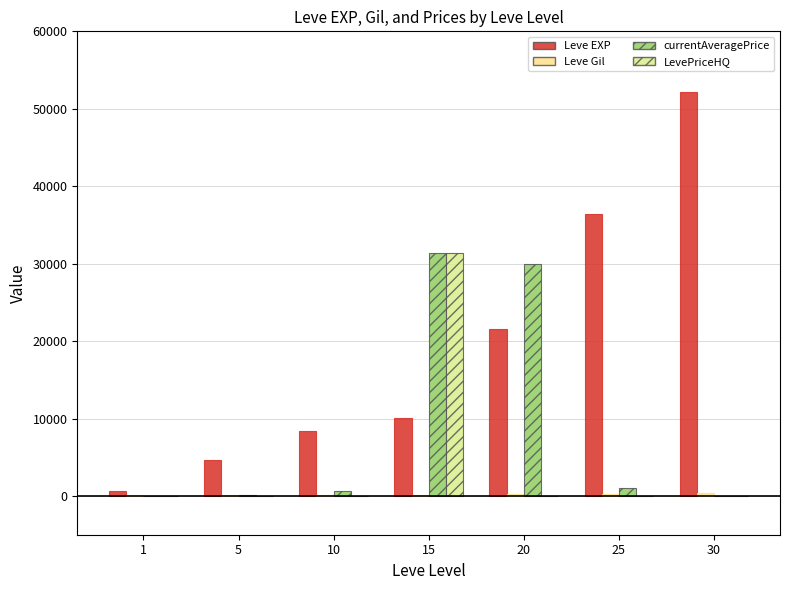

What is the sum of all Leve Gil values?

1544